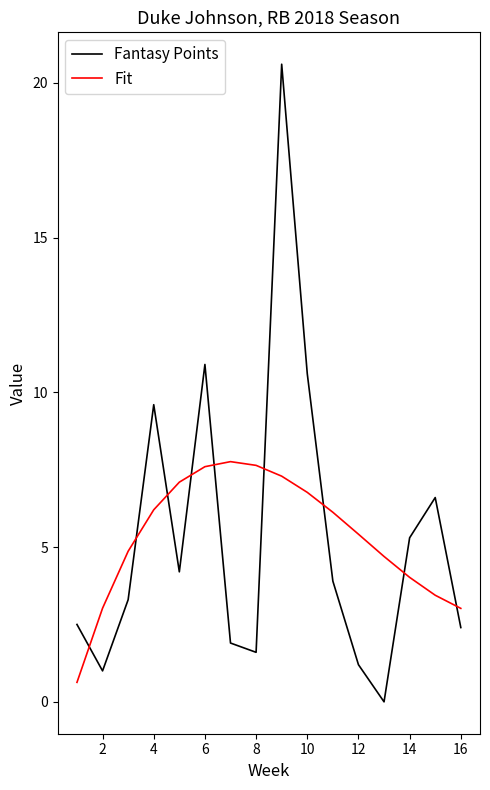

Rank the series by their maximum value, from lowest to highest.

Fit, Fantasy Points